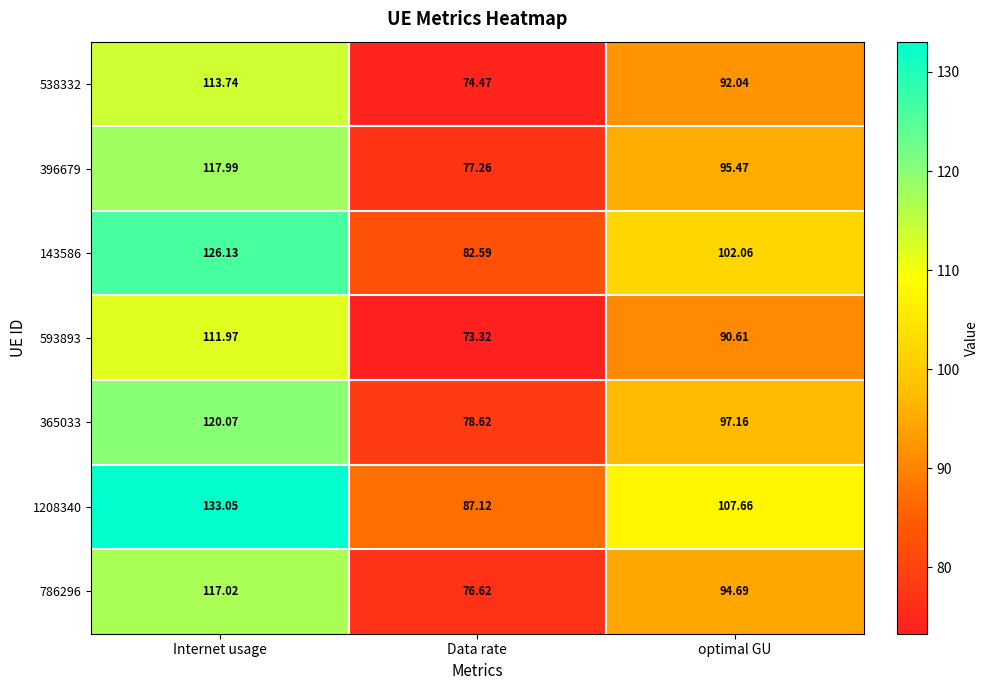

List the labels in order of 786296 value, smallest first.

Data rate, optimal GU, Internet usage